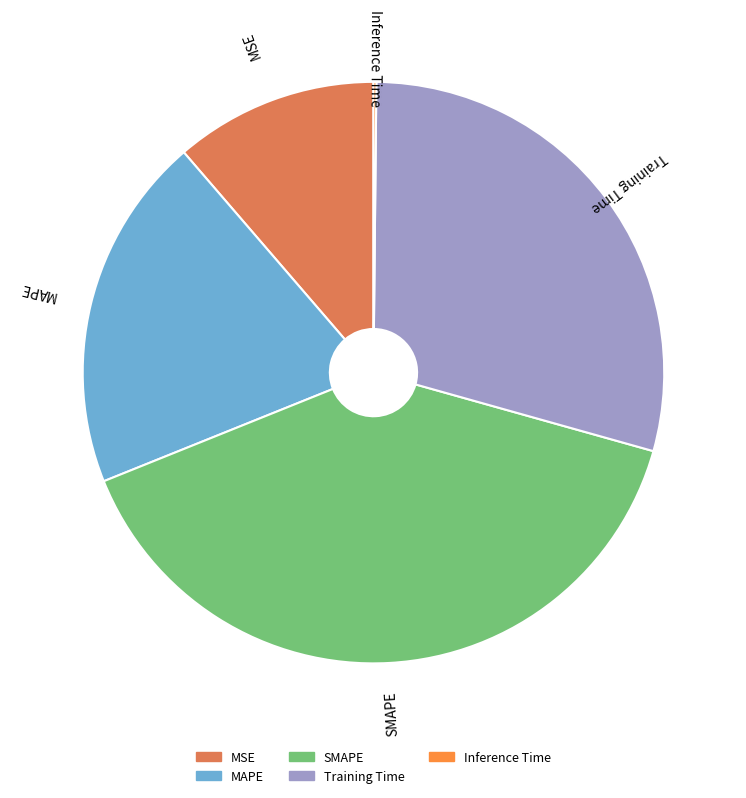

Is MAPE the majority of the pie?

No